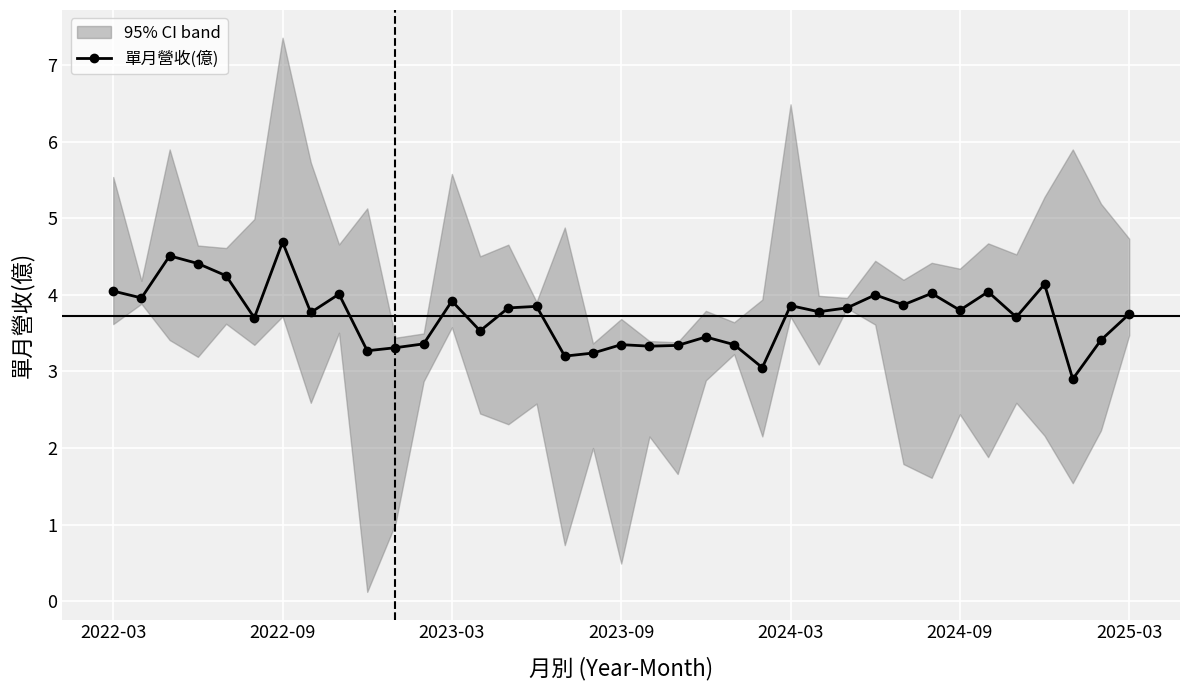

Approximately how many times larger is the value at 13 compared to 21?

1.0